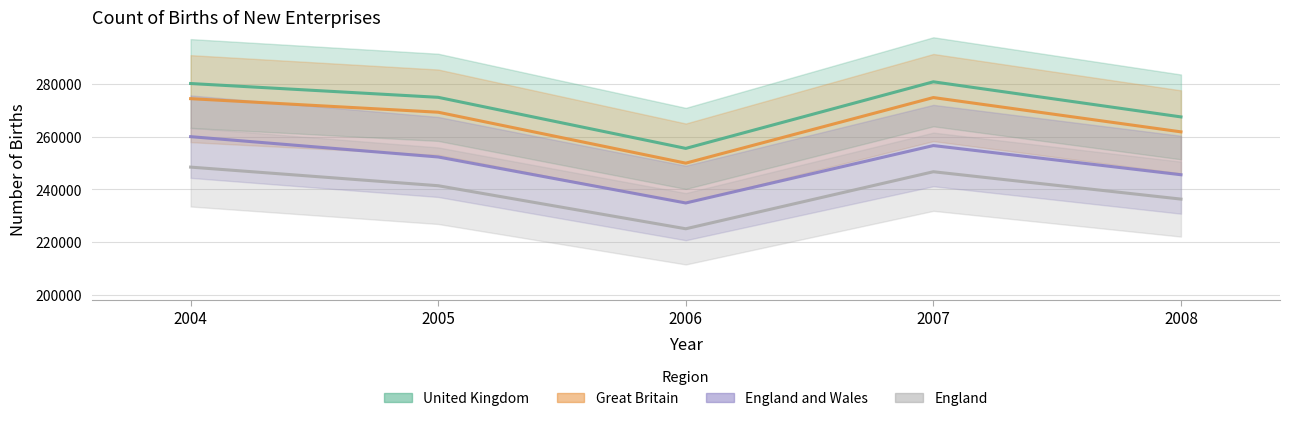

What is the minimum value for Great Britain?

249950